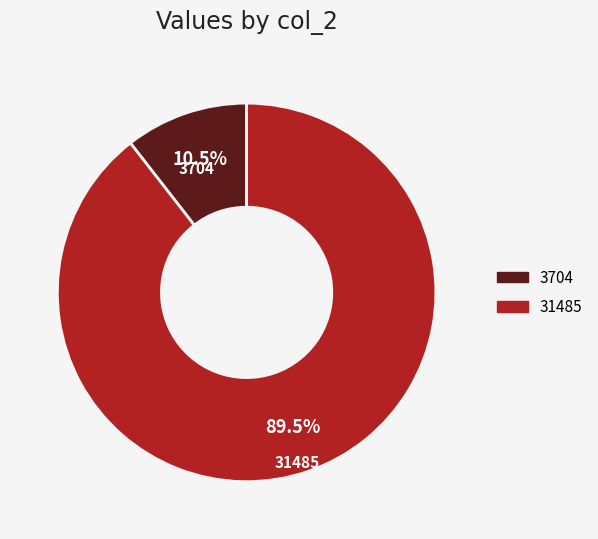

Approximately how many times larger is the value at 31485 compared to 3704?

8.5